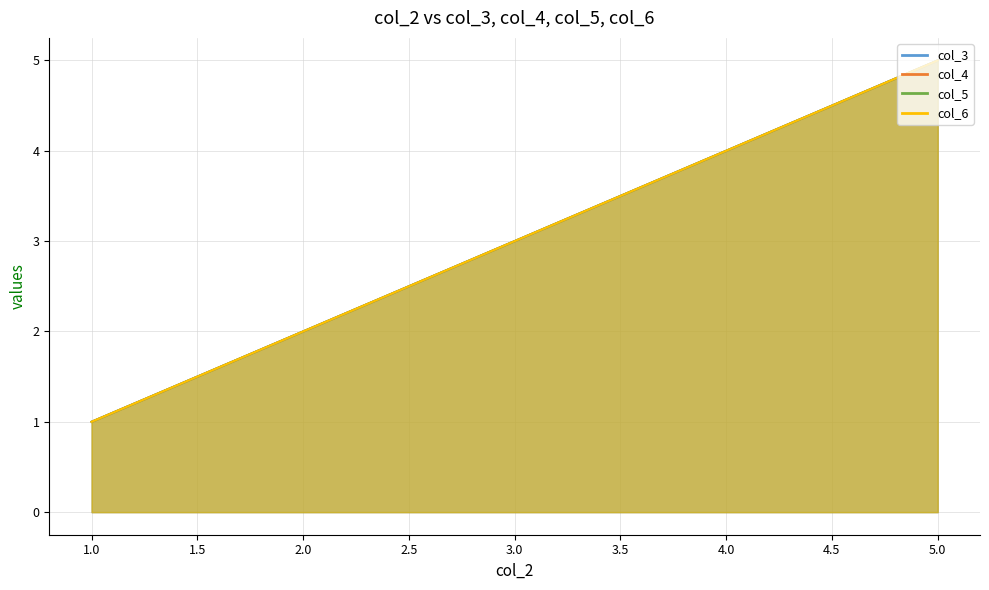

What is the value of the col_4 point at the 3rd from the left?

3